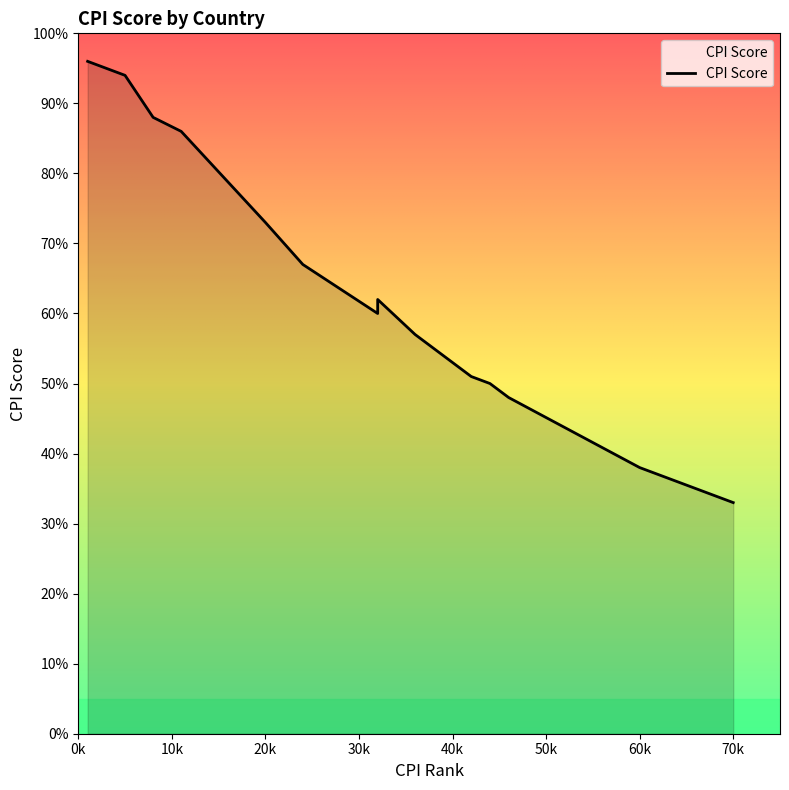

True or false: the data shows 9.6 at Chile.

False